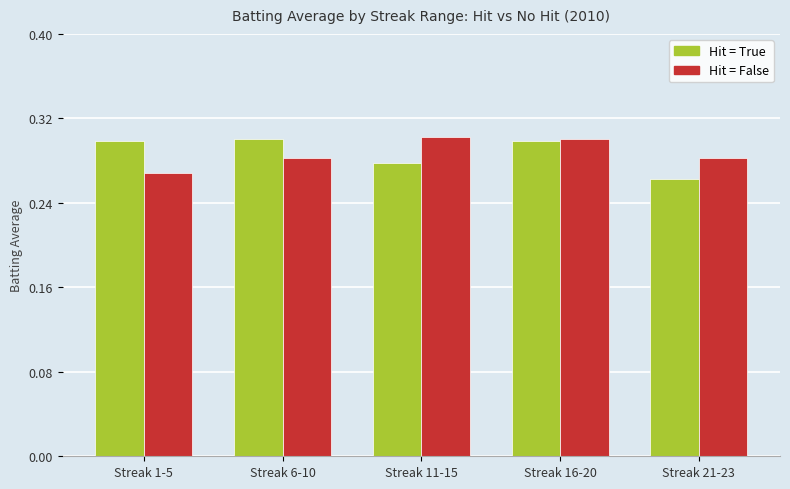

What is the sum of the Hit = True values at Streak 11-15 and Streak 6-10?

0.6